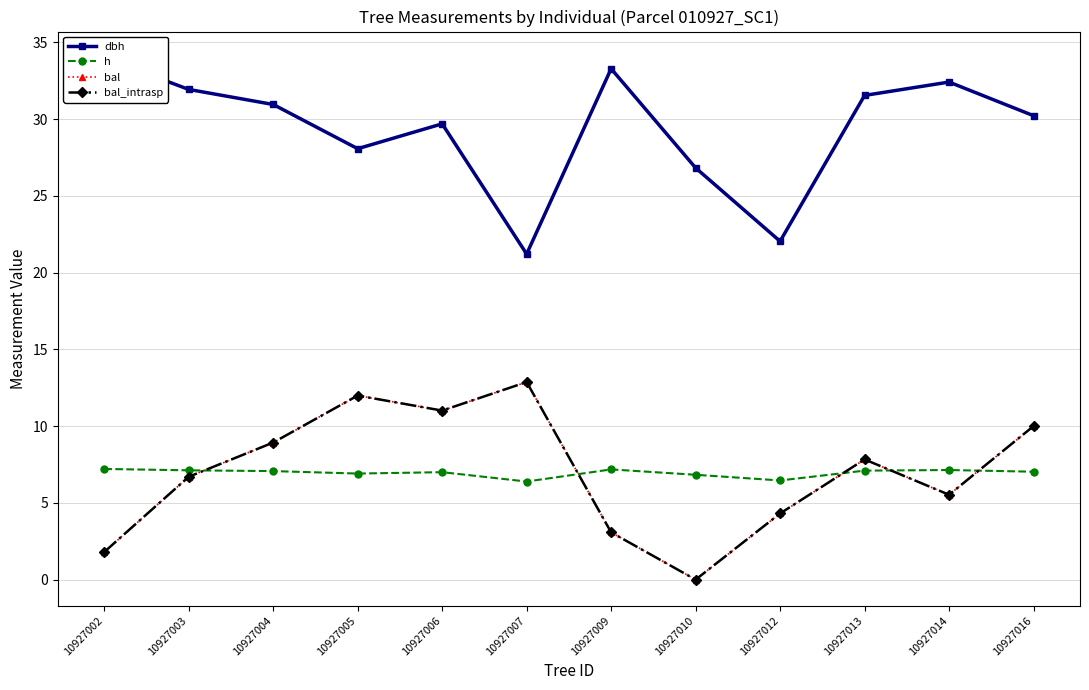

What is the value of the bal point at the 2nd from the left?

6.7